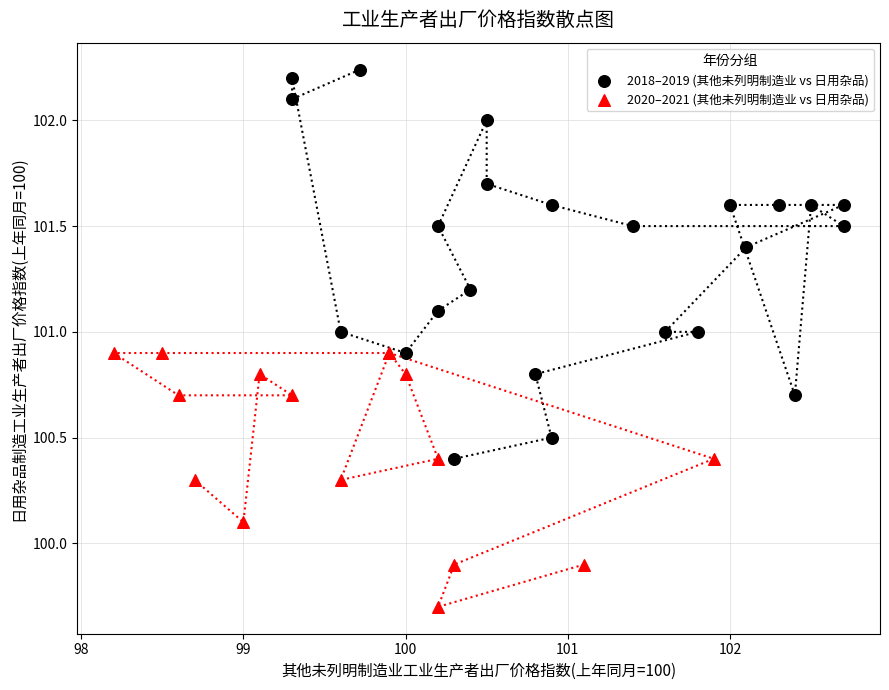

Which series has the widest spread of Y values?

2018–2019 (其他未列明制造业 vs 日用杂品)